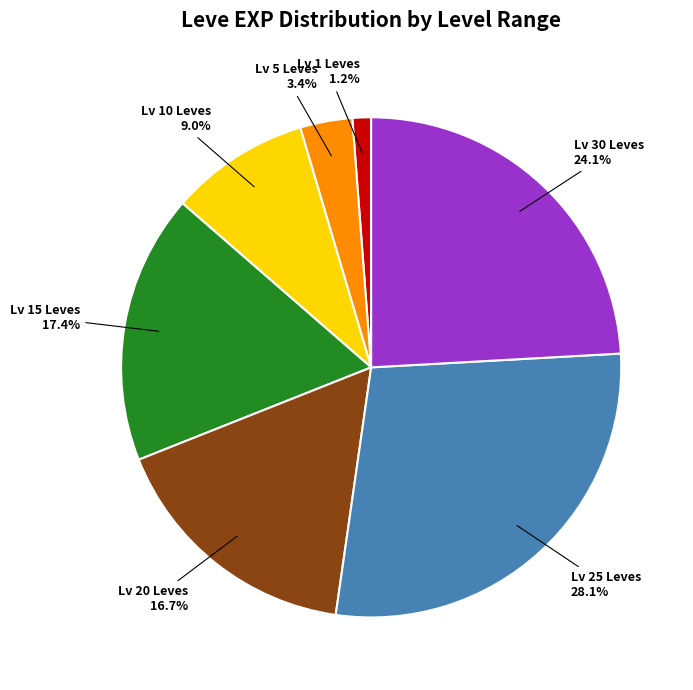

To the nearest percent, what is the difference between the largest and smallest slice percentages?

27%